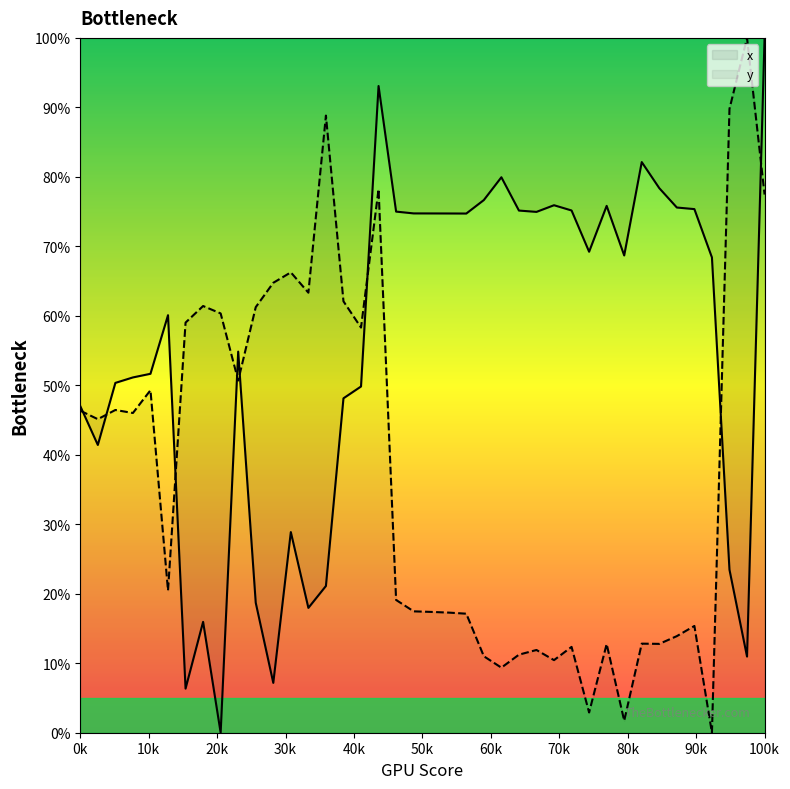

True or false: x has a value of 13.6 at 0k.

False